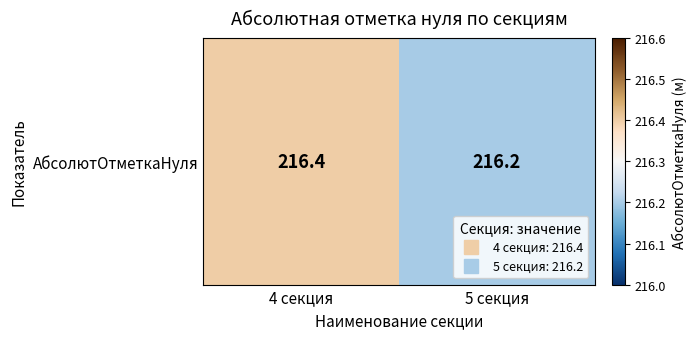

Reading right to left, what are all the values shown in this chart?

5 секция=216.2	4 секция=216.4